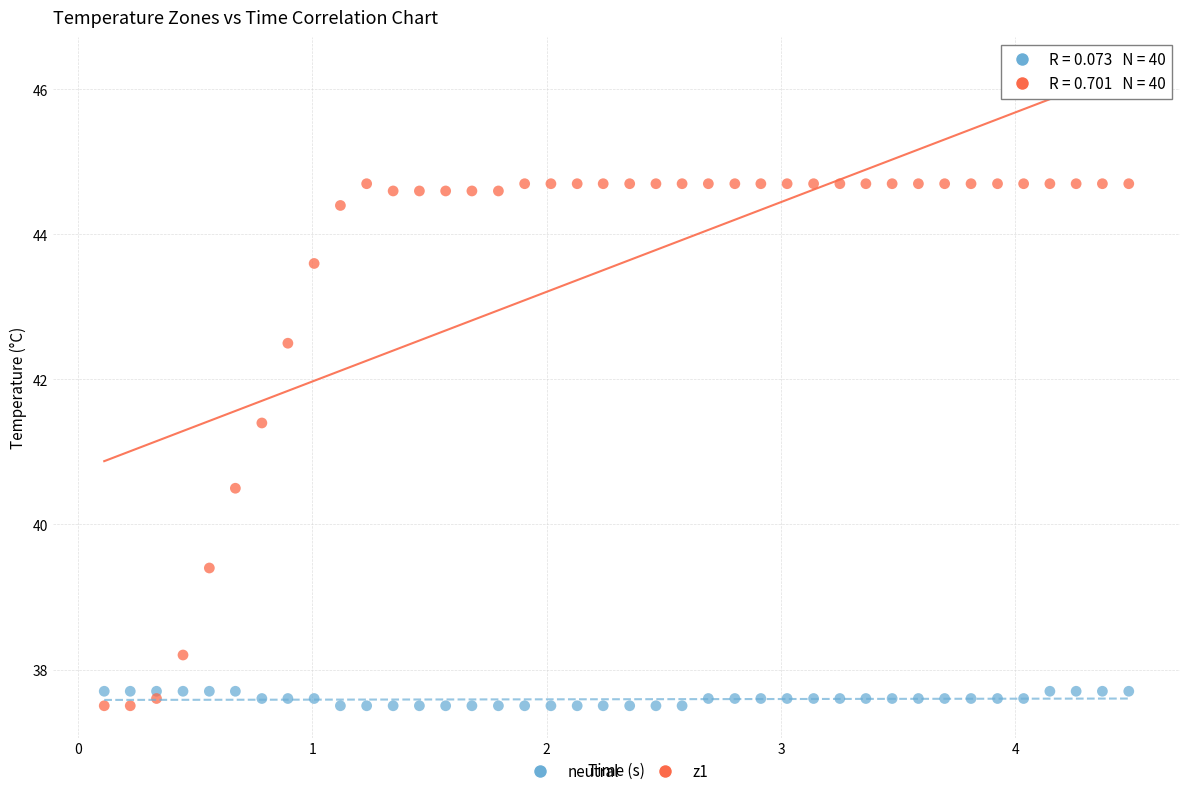

What are all the series names shown in the legend?

neutral, z1